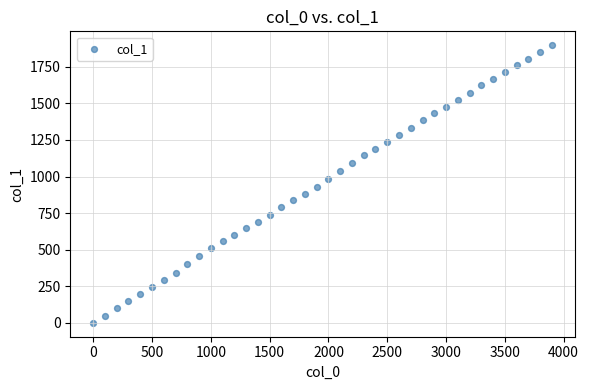

What is the range of Y values (max minus min)?

1898